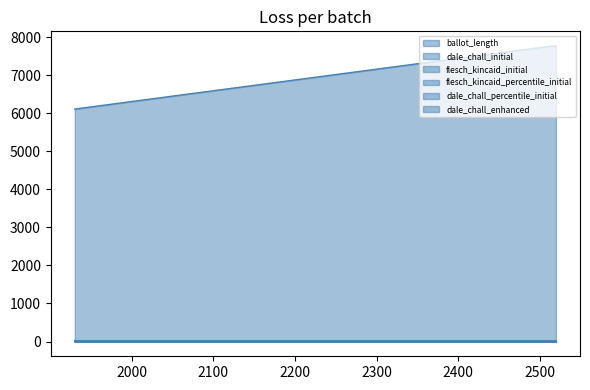

Rank the series by their maximum value, from highest to lowest.

ballot_length, flesch_kincaid_initial, dale_chall_enhanced, dale_chall_initial, flesch_kincaid_percentile_initial, dale_chall_percentile_initial